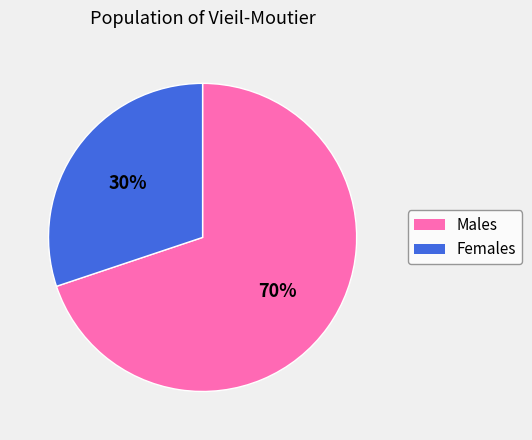

To the nearest percent, what is the average slice percentage?

50%